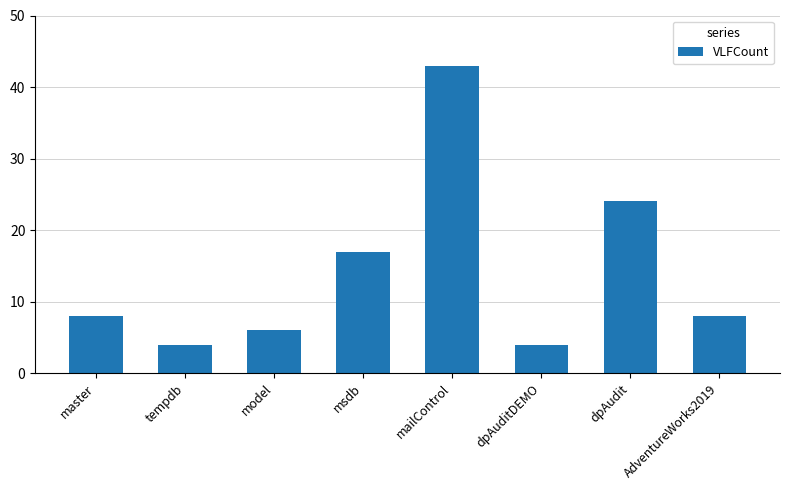

What is the average value?

14